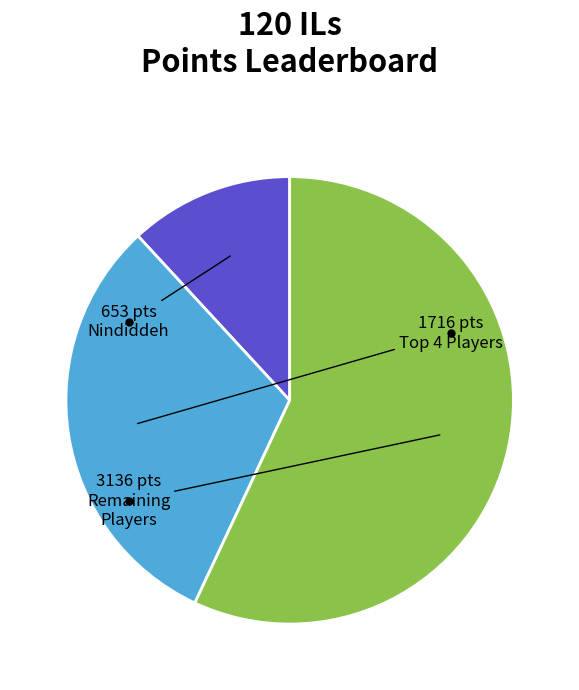

Is there any slice that represents more than half of the pie?

Yes